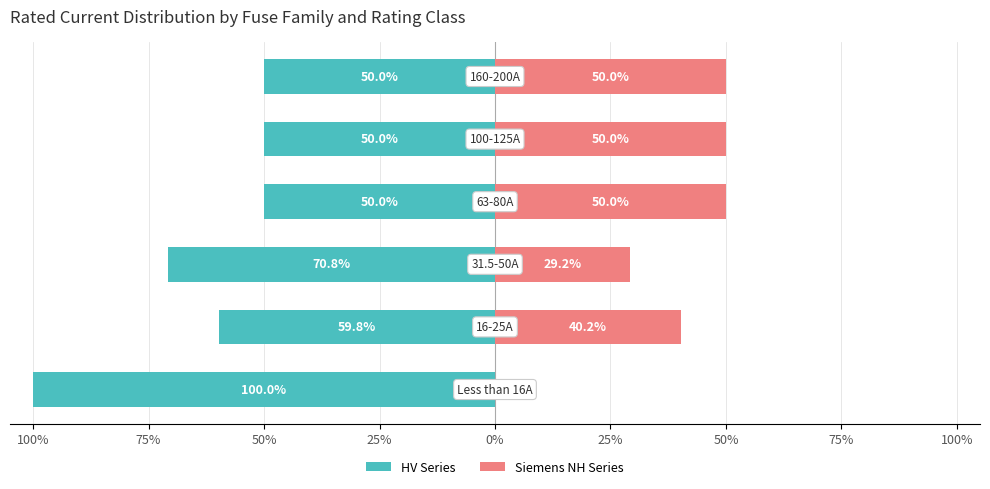

Which series has the largest range (max minus min)?

HV Series